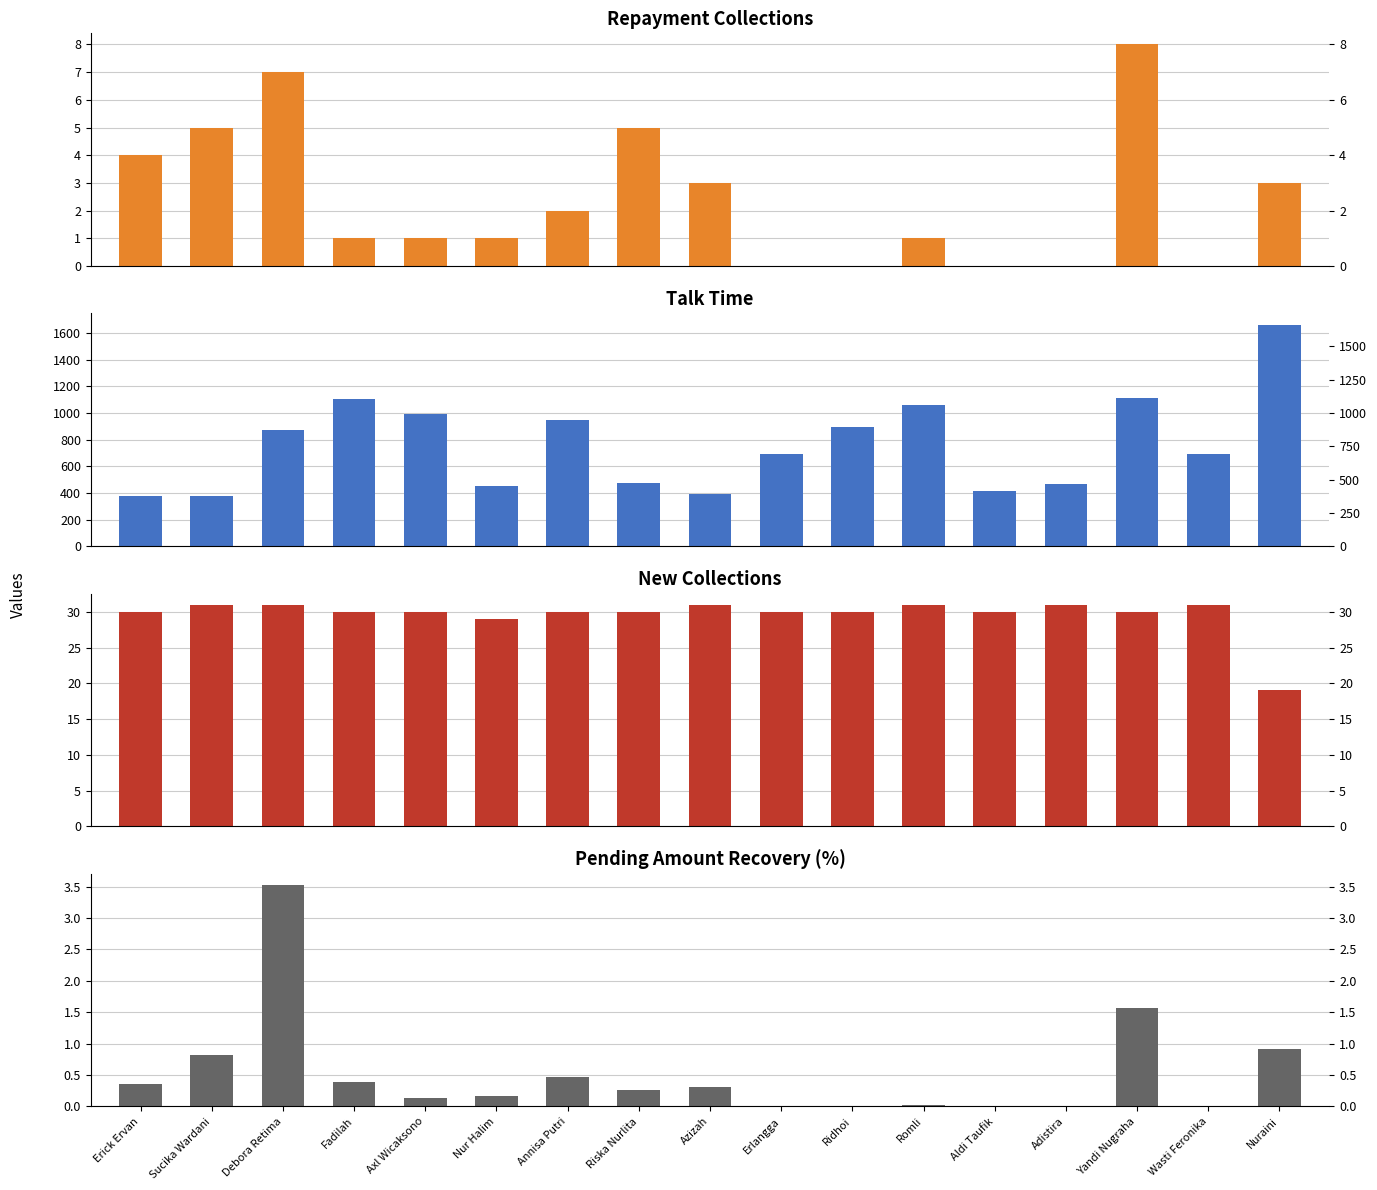

Which series has the widest spread of values?

Talk_time